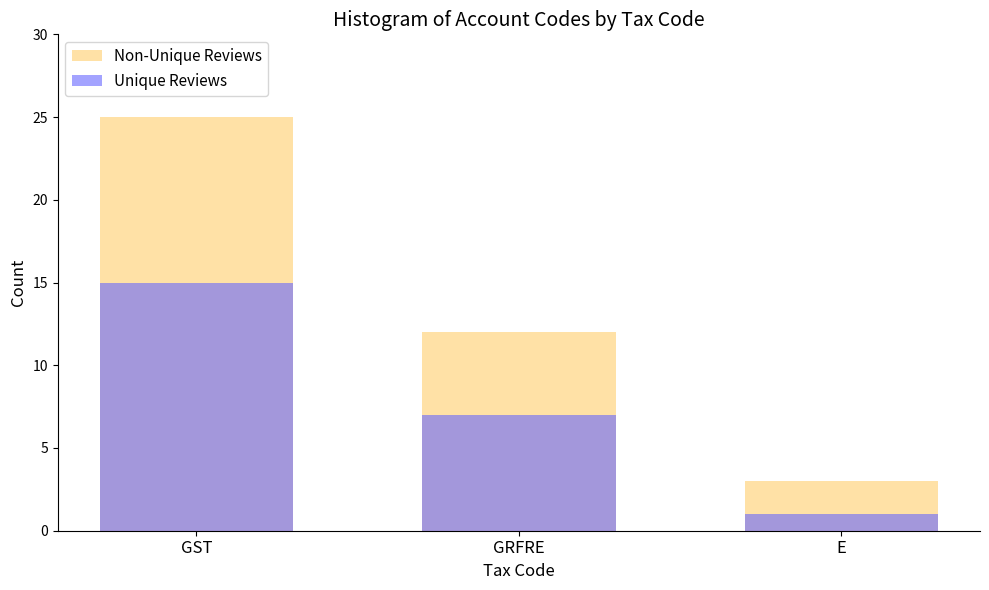

What is the total value across all series at GST?

40